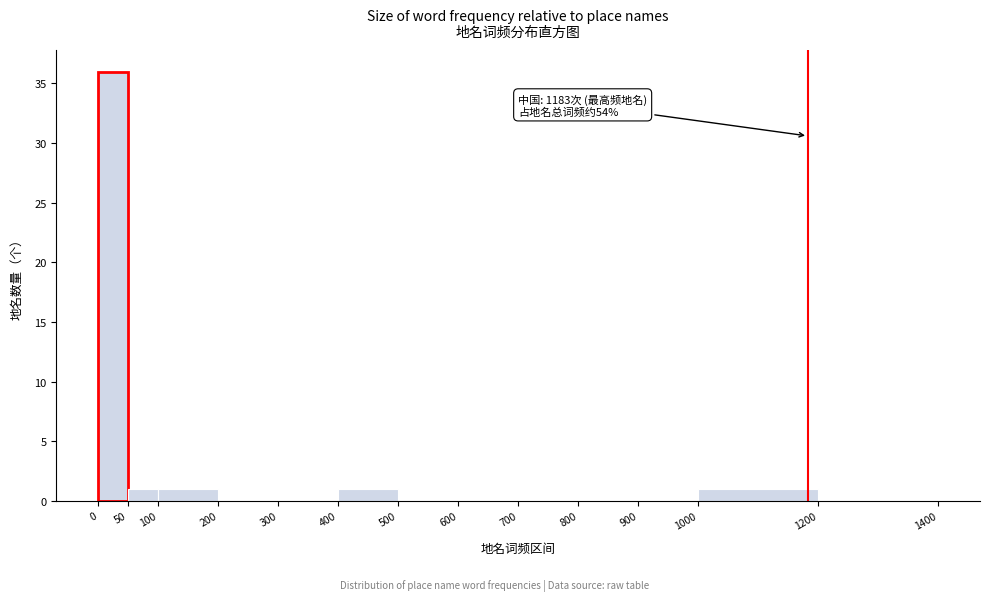

Which range on the x-axis has the tallest bar?

0 to 50